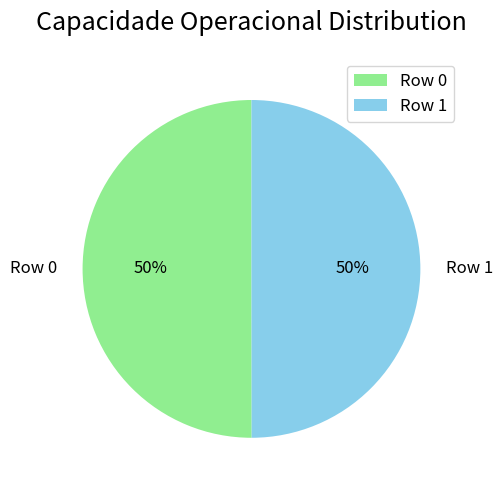

To the nearest percent, what is the average slice percentage?

50%